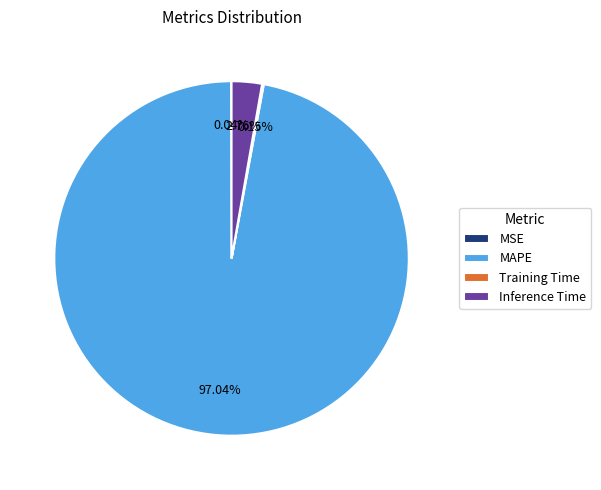

Is there any slice that represents more than half of the pie?

Yes